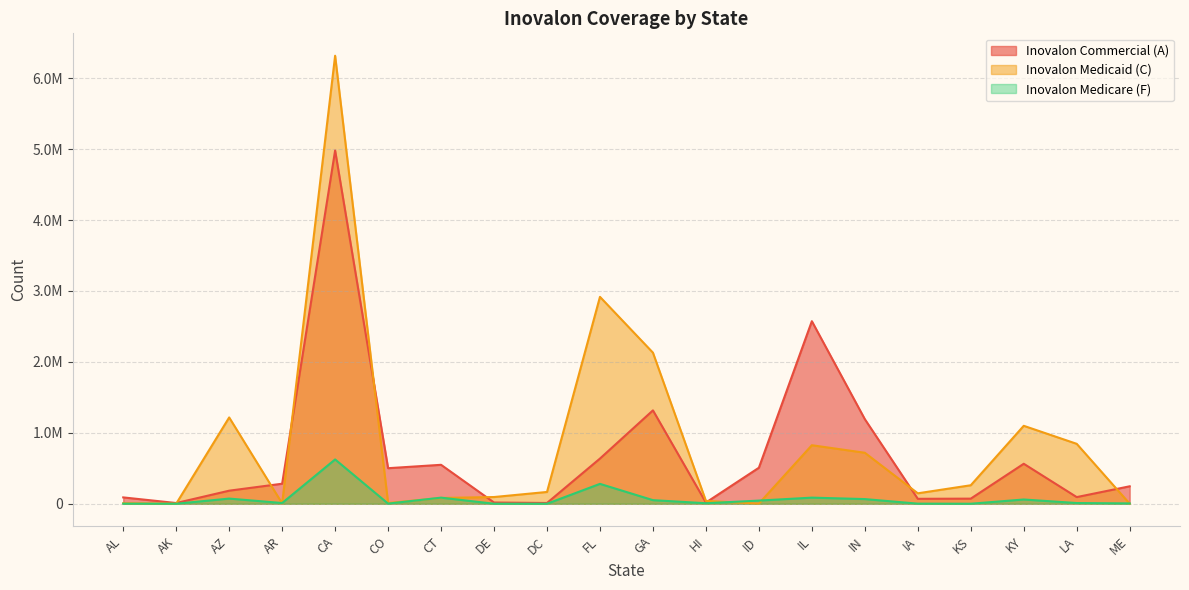

The value of Inovalon Commercial (A) at DC is 3171. True or false?

False